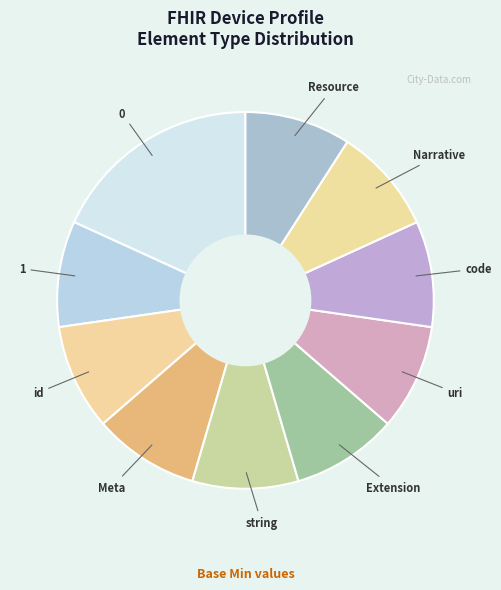

Is the sum of Resource and Narrative greater than half?

No